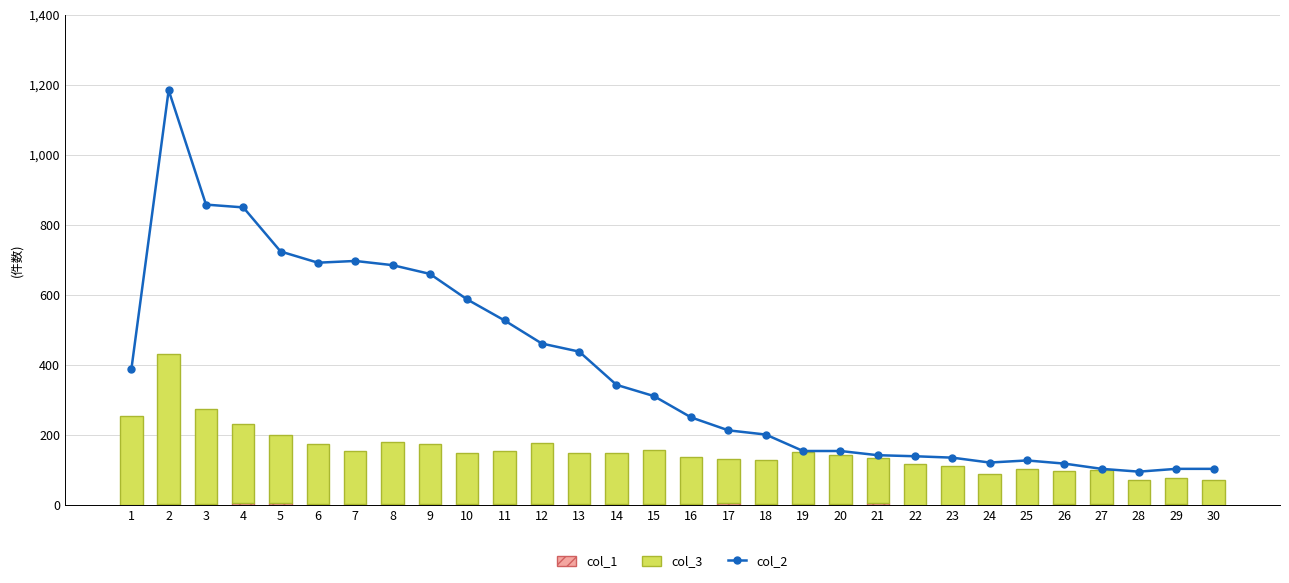

How many values in the col_3 series exceed 145?

14